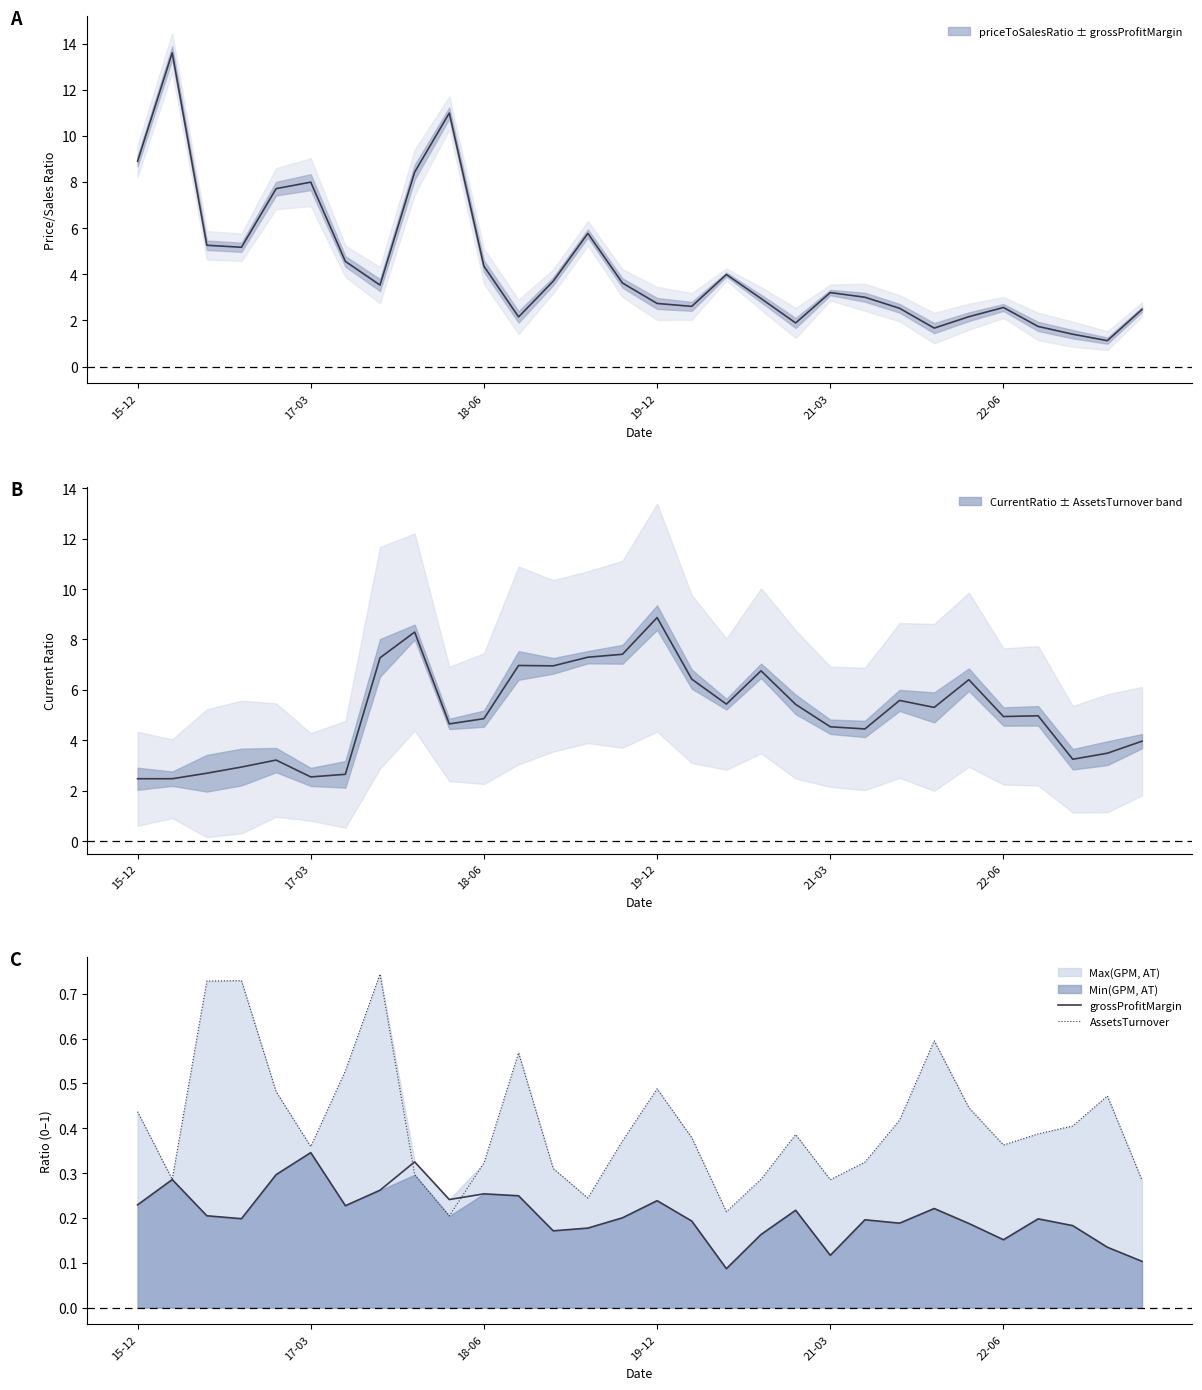

Reading right to left, extract all data points from this chart.

priceToSalesRatio: 2.5	1.1	1.4	1.7	2.6	2.2	1.7	2.5	3.0	3.2	1.9	2.9	4.0	2.6	2.7	3.6	5.8	3.7	2.2	4.3	11.0	8.4	3.5	4.6	8.0	7.7	5.2	5.3	13.6	8.9
CurrentRatio: 4.0	3.5	3.2	5.0	4.9	6.4	5.3	5.6	4.5	4.5	5.4	6.8	5.4	6.4	8.9	7.4	7.3	7.0	7.0	4.9	4.7	8.3	7.3	2.7	2.5	3.2	2.9	2.7	2.5	2.5
grossProfitMargin: 0.1	0.1	0.2	0.2	0.2	0.2	0.2	0.2	0.2	0.1	0.2	0.2	0.1	0.2	0.2	0.2	0.2	0.2	0.2	0.3	0.2	0.3	0.3	0.2	0.3	0.3	0.2	0.2	0.3	0.2
AssetsTurnover: 0.3	0.5	0.4	0.4	0.4	0.4	0.6	0.4	0.3	0.3	0.4	0.3	0.2	0.4	0.5	0.4	0.2	0.3	0.6	0.3	0.2	0.3	0.7	0.5	0.4	0.5	0.7	0.7	0.3	0.4